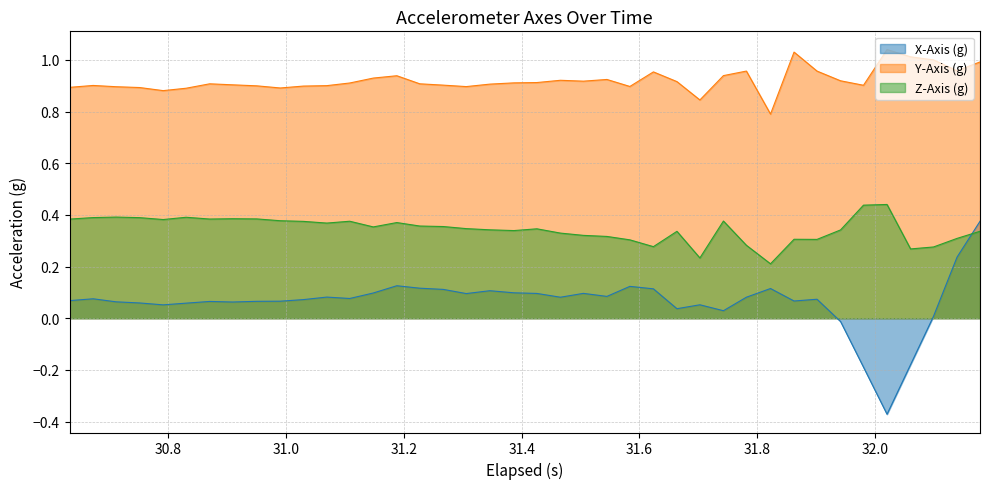

Which series has the largest total across all categories?

Y-Axis (g)